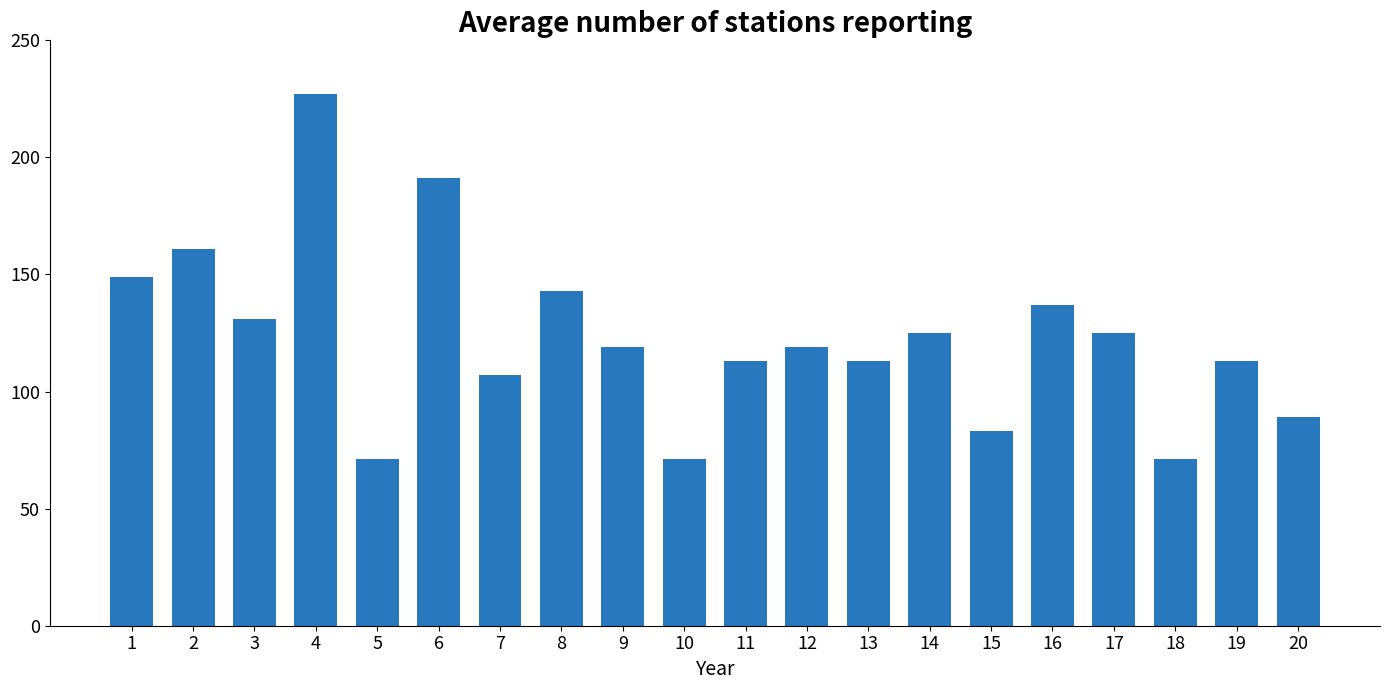

What is the difference between the values at 12 and 15?

36